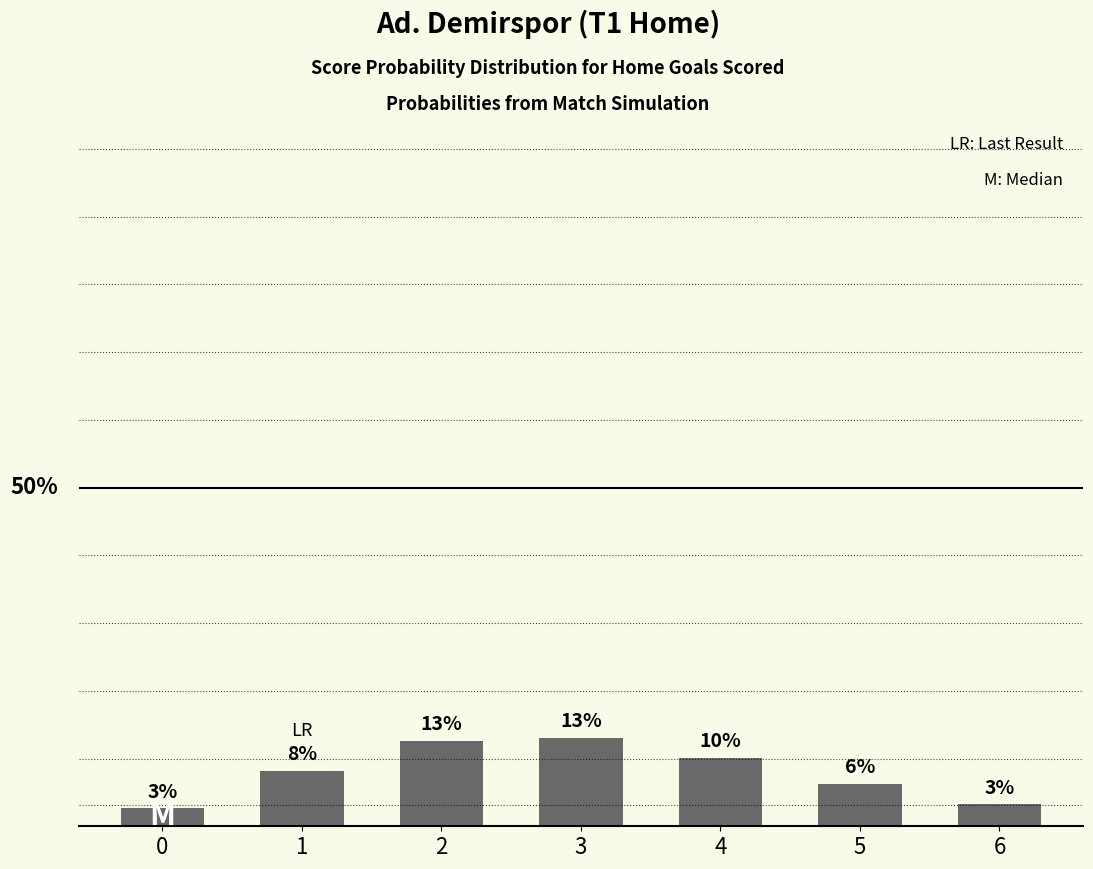

Does the chart contain any negative values?

No